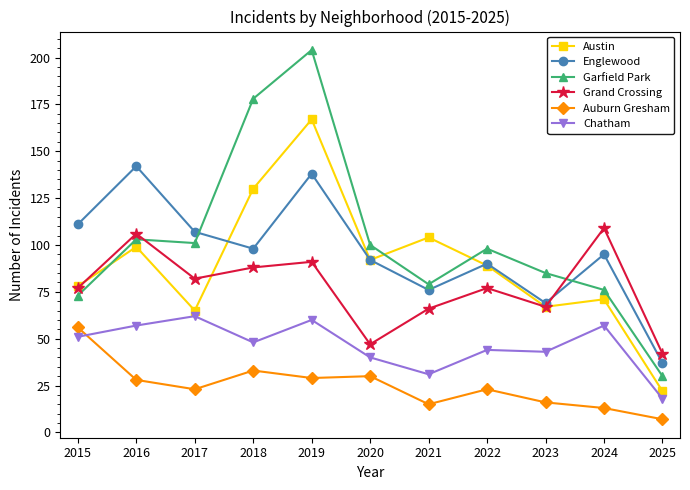

What is the smallest value displayed?

7